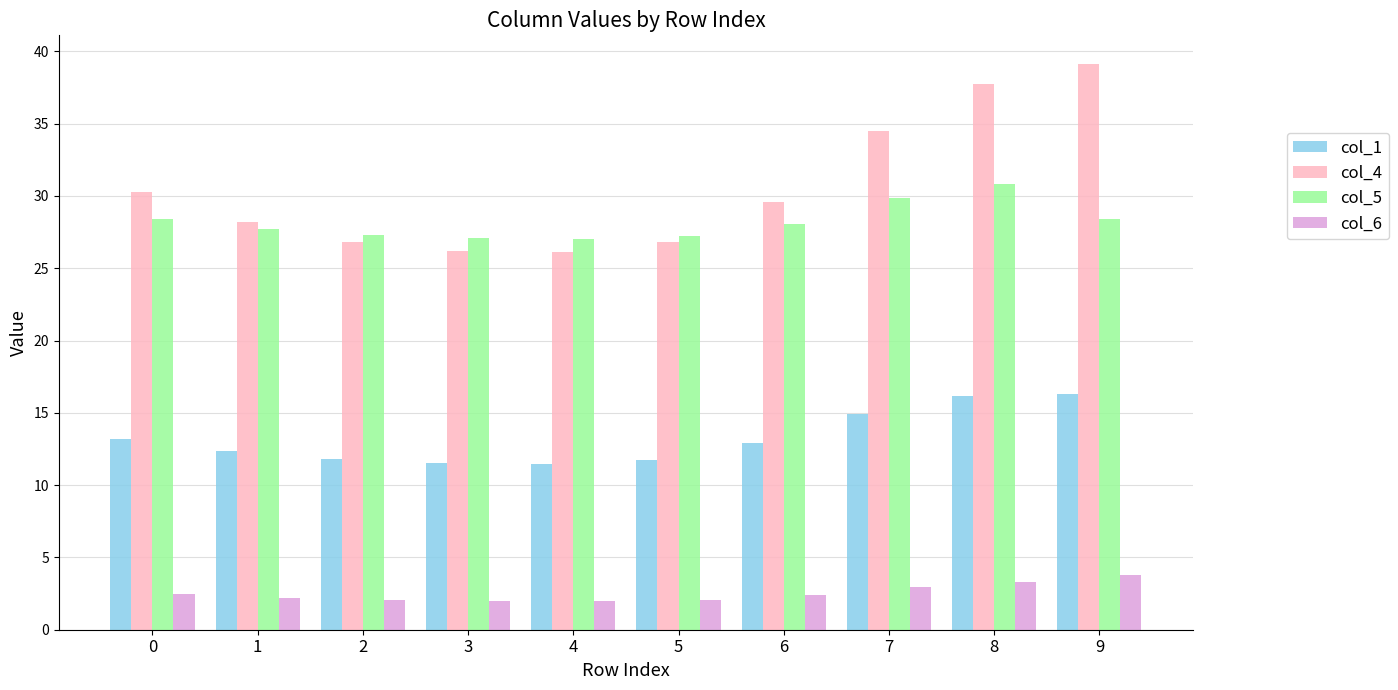

What is the difference between the highest and lowest values at 2?

25.2